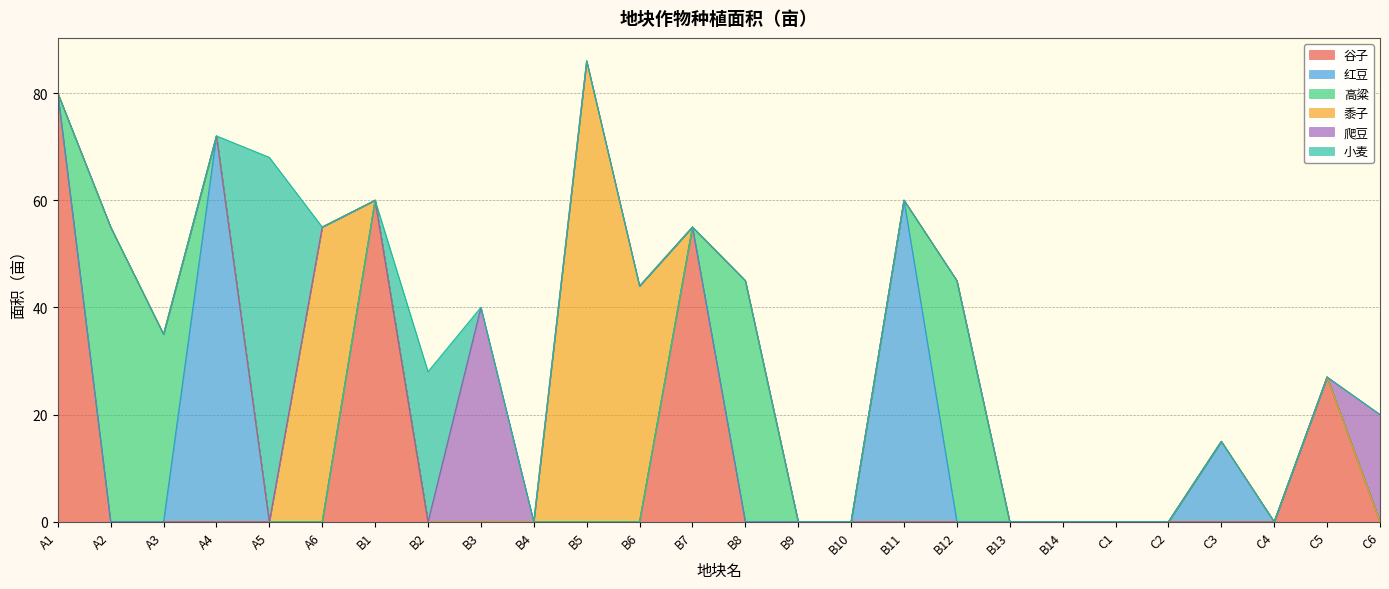

Which series has the largest total across all categories?

谷子